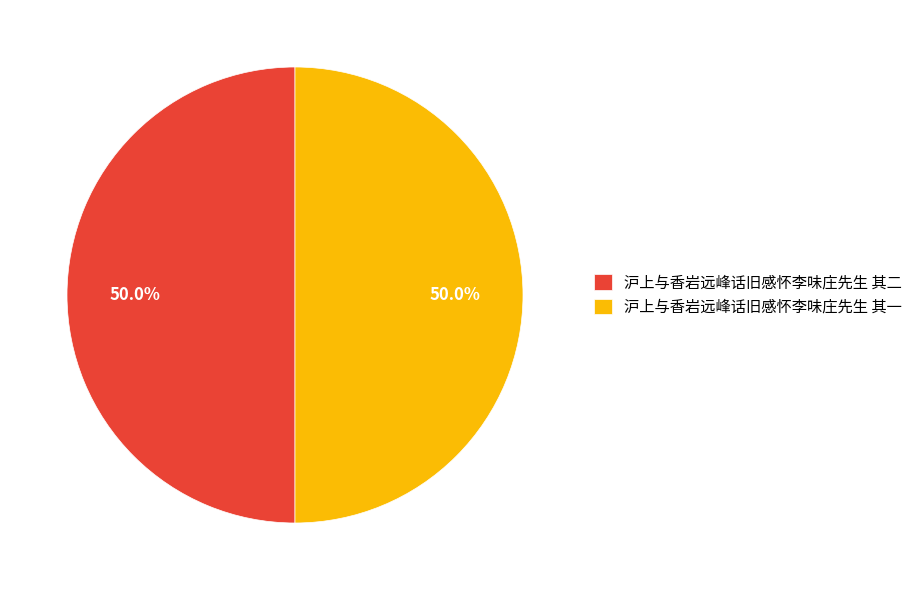

What percentage is the 沪上与香岩远峰话旧感怀李味庄先生 其二 slice, to the nearest percent?

50%